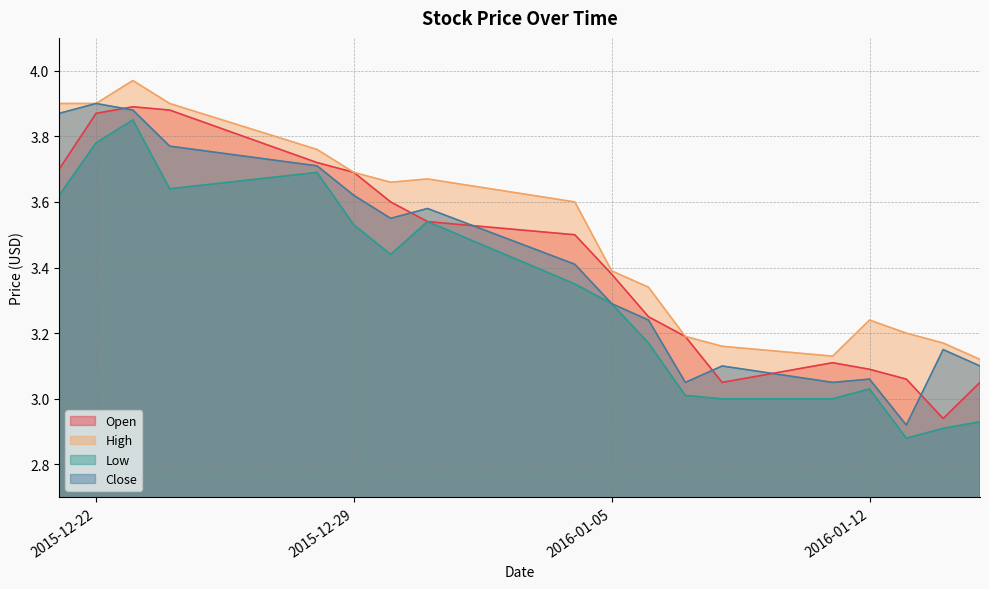

What position from the right is 2016-01-05?

9